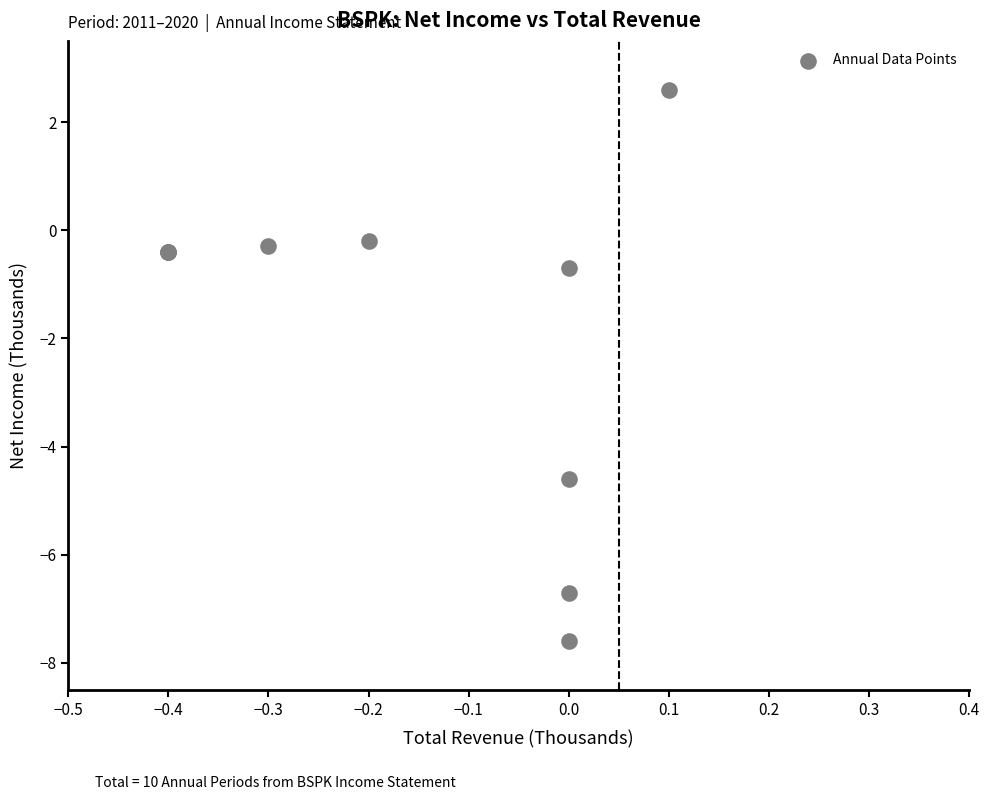

What Y value in the scatter plot is closest to -2?

-0.7